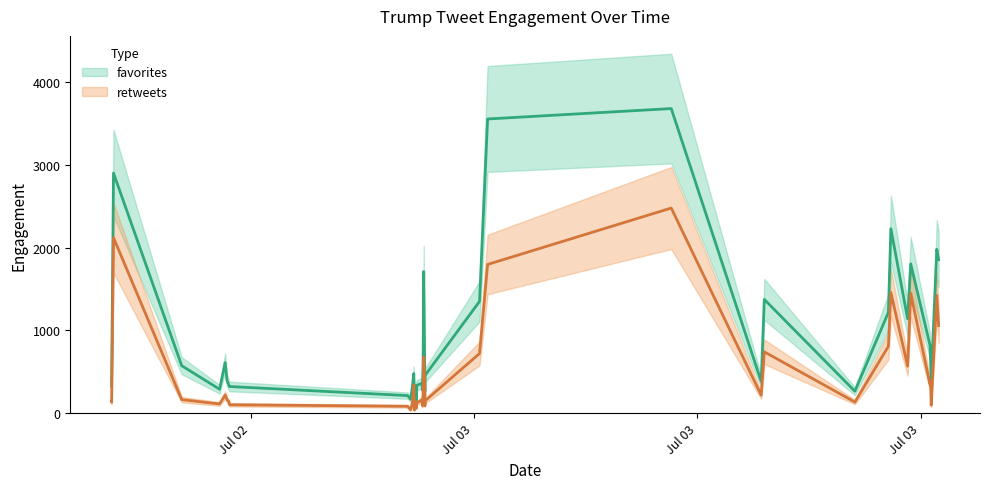

Is it true that favorites equals 354 at 2015-07-02 19:16?

True